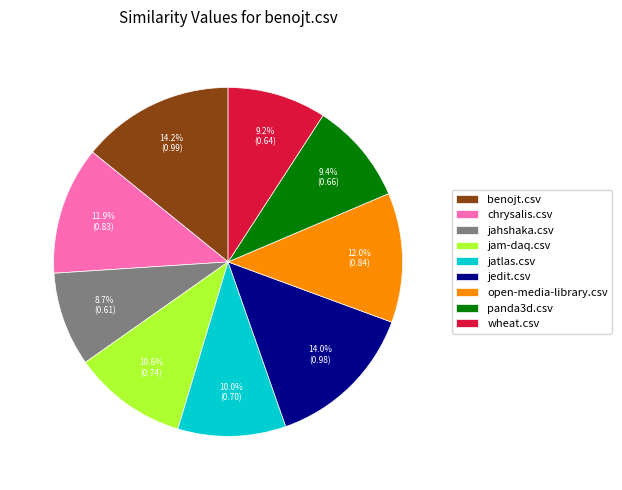

What portion of the pie excludes wheat.csv?

90.8%